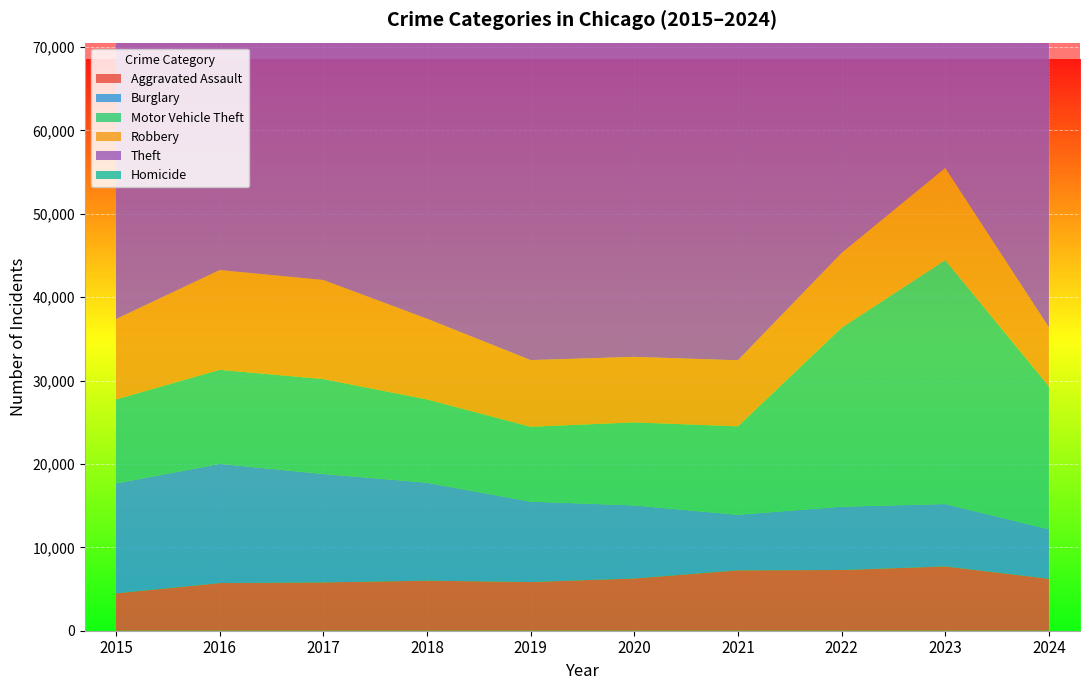

Reading right to left, what are all the values shown in this chart?

Aggravated Assault: 2024=6227	2023=7710	2022=7280	2021=7242	2020=6265	2019=5841	2018=6002	2017=5793	2016=5713	2015=4480
Burglary: 2024=5935	2023=7484	2022=7593	2021=6662	2020=8758	2019=9638	2018=11747	2017=13001	2016=14289	2015=13184
Motor Vehicle Theft: 2024=17144	2023=29250	2022=21463	2021=10603	2020=9959	2019=8977	2018=9985	2017=11380	2016=11285	2015=10068
Robbery: 2024=7071	2023=11052	2022=8963	2021=7920	2020=7855	2019=7995	2018=9681	2017=11880	2016=11960	2015=9638
Theft: 2024=46448	2023=57447	2022=54886	2021=40814	2020=41340	2019=62495	2018=65290	2017=64386	2016=61623	2015=57351
Homicide: 2024=456	2023=626	2022=725	2021=804	2020=787	2019=499	2018=588	2017=672	2016=786	2015=496